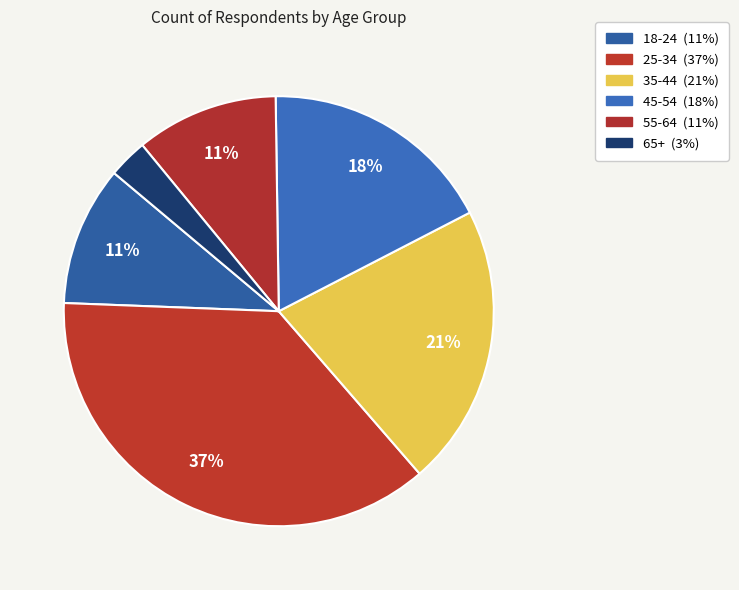

How many slices are in this pie chart?

6